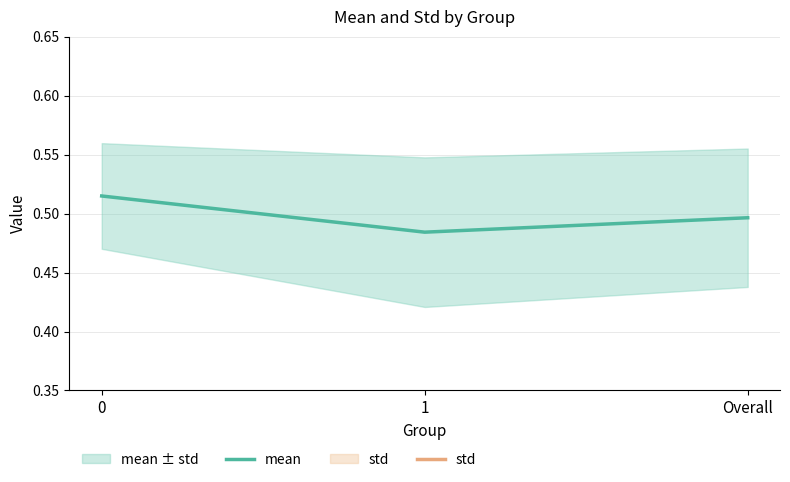

Is the value of mean at 1 greater than the value of std at 1?

Yes